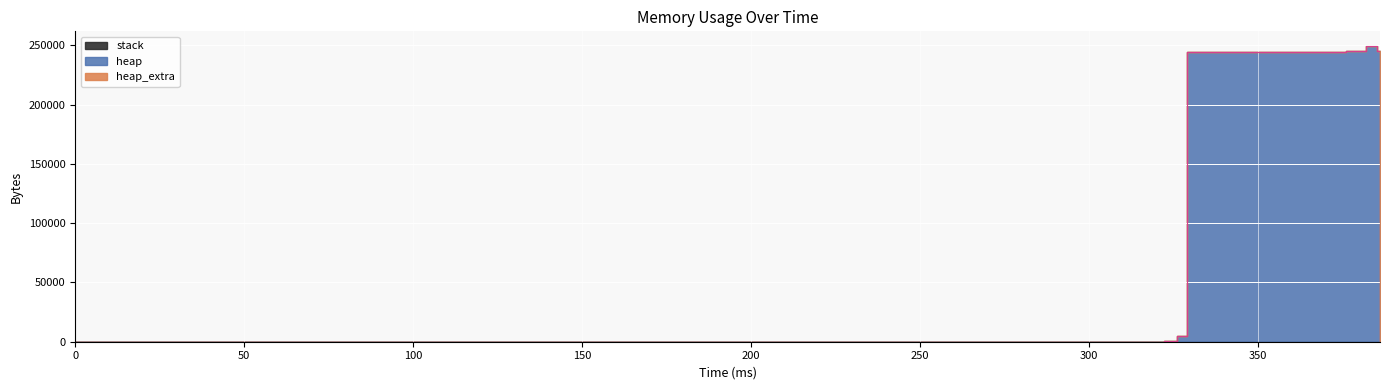

The heap_extra series shows 0 at 0. True or false?

True